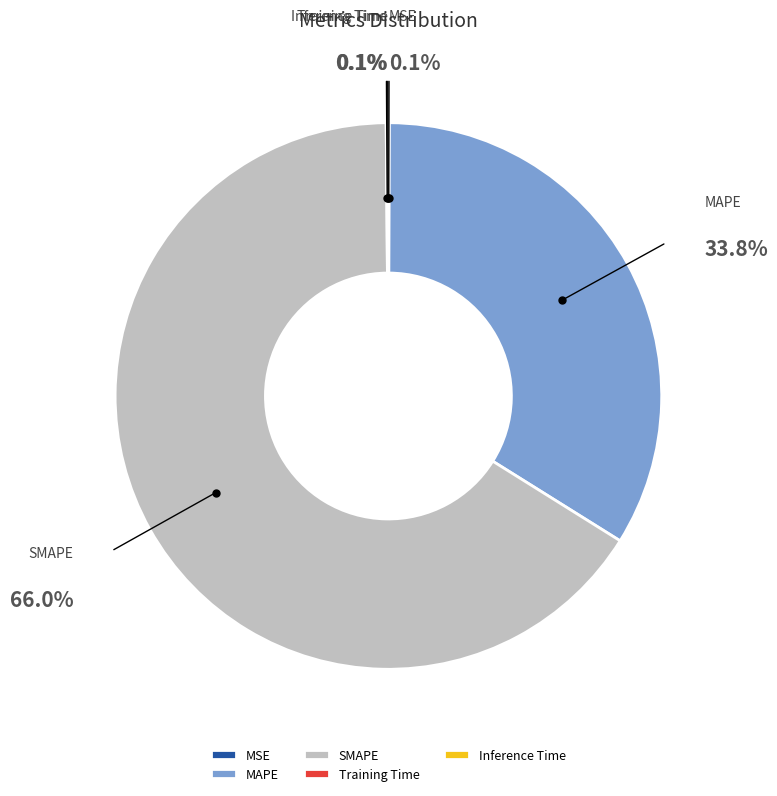

To the nearest percent, what is the difference between the MAPE and SMAPE slice percentages?

32%